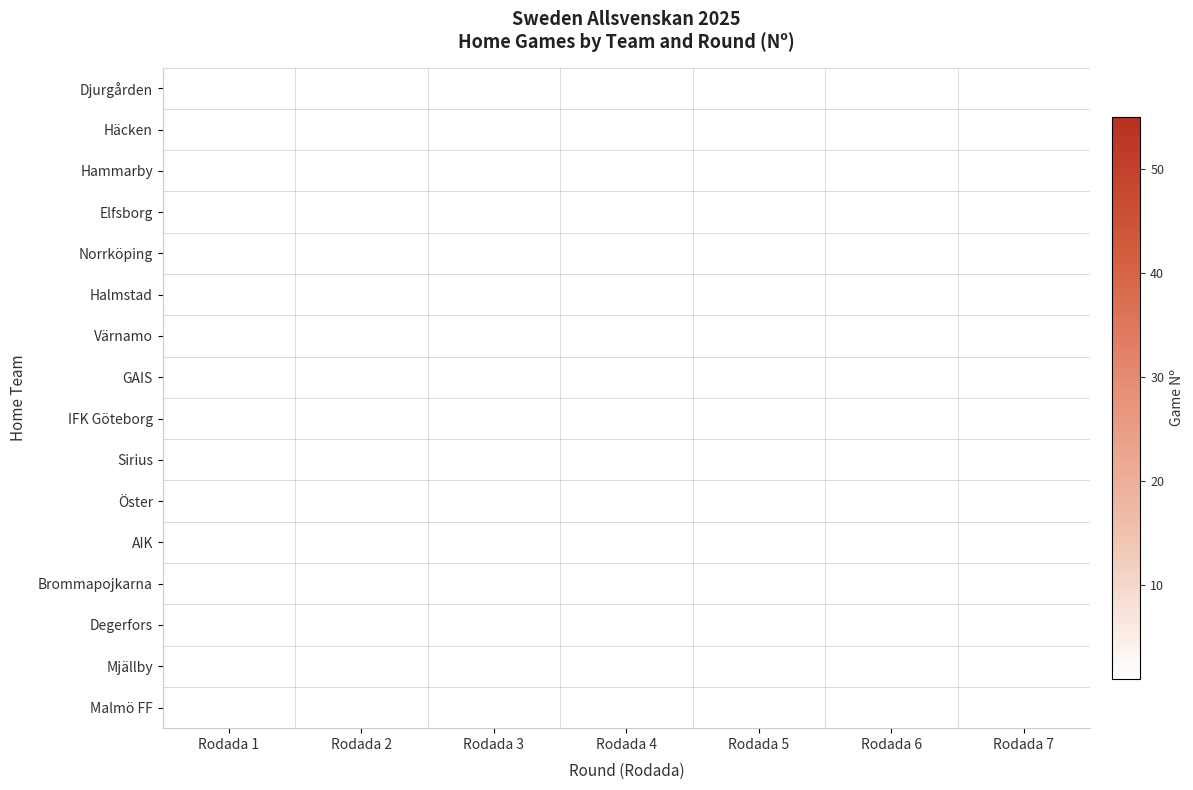

Between Rodada 5 and Rodada 7, which is larger?

Rodada 5